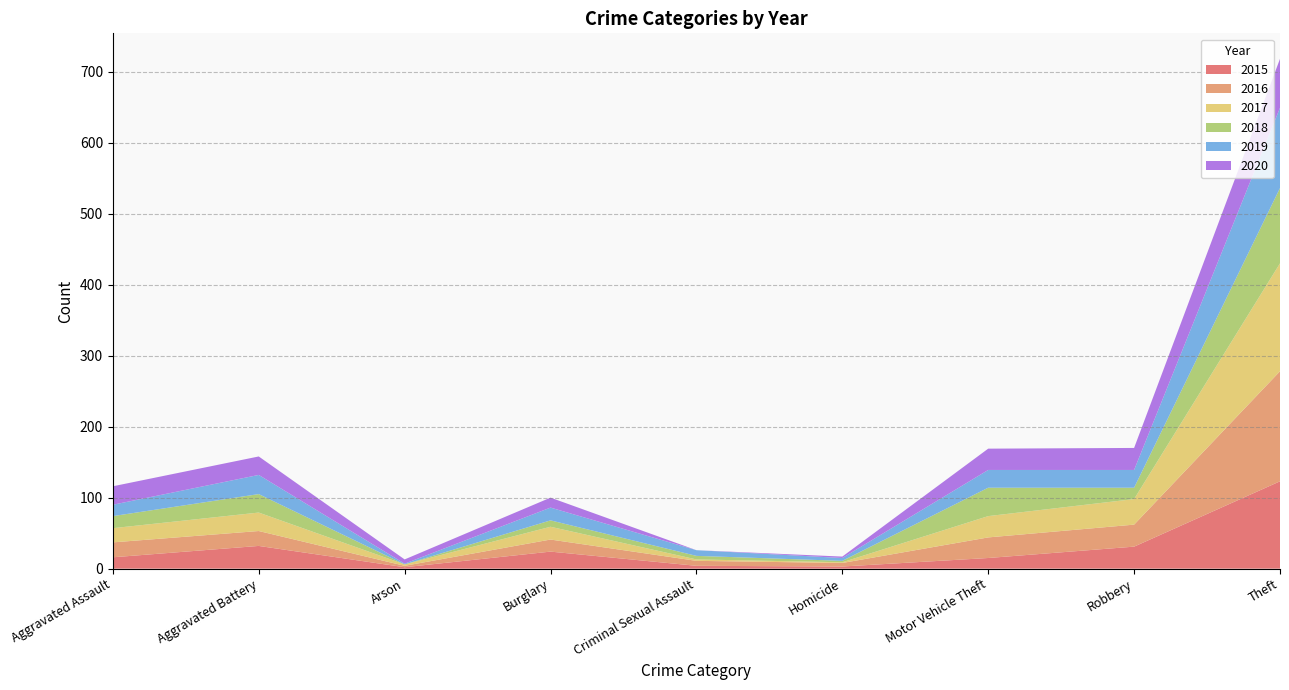

Reading left to right, extract all data points from this chart.

2015: 16	32	2	24	4	3	15	31	123
2016: 21	21	2	17	7	5	29	31	155
2017: 20	26	2	18	2	1	30	36	152
2018: 17	26	0	9	5	2	40	16	106
2019: 16	27	1	18	8	4	25	25	113
2020: 26	26	6	14	0	2	30	31	69